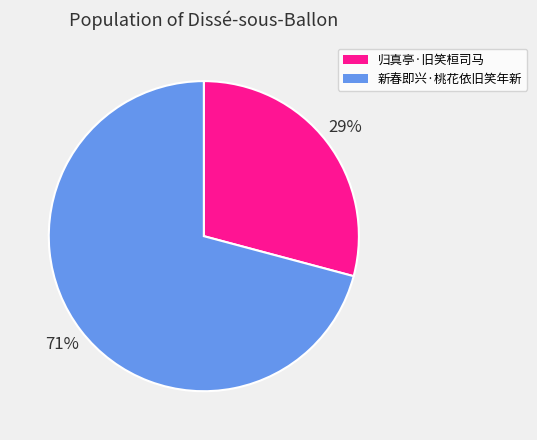

Count the number of slices in the pie.

2